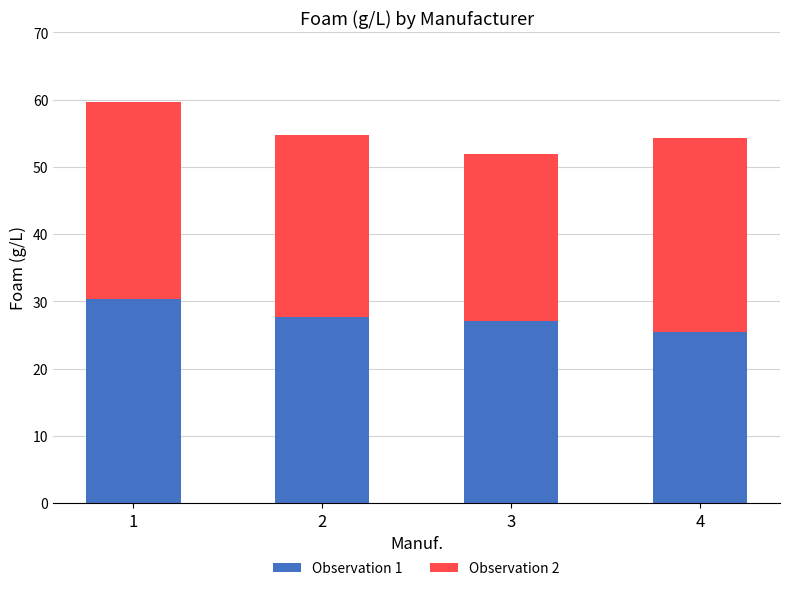

What is the total value across all series at 3?

51.9